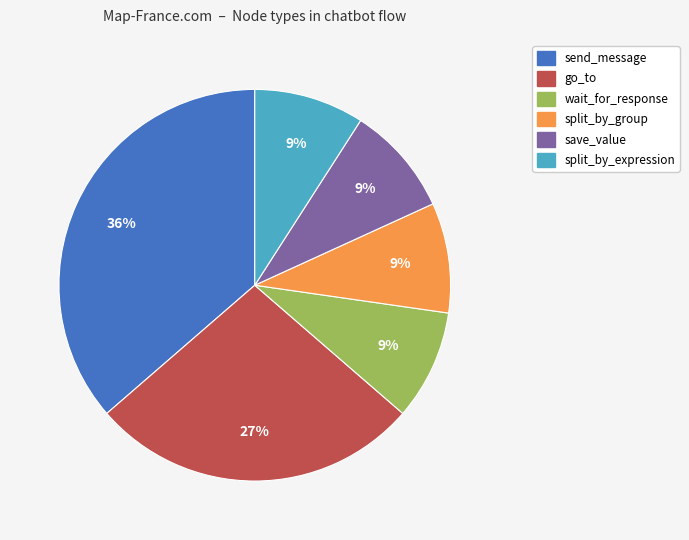

Is there any slice that represents more than half of the pie?

No